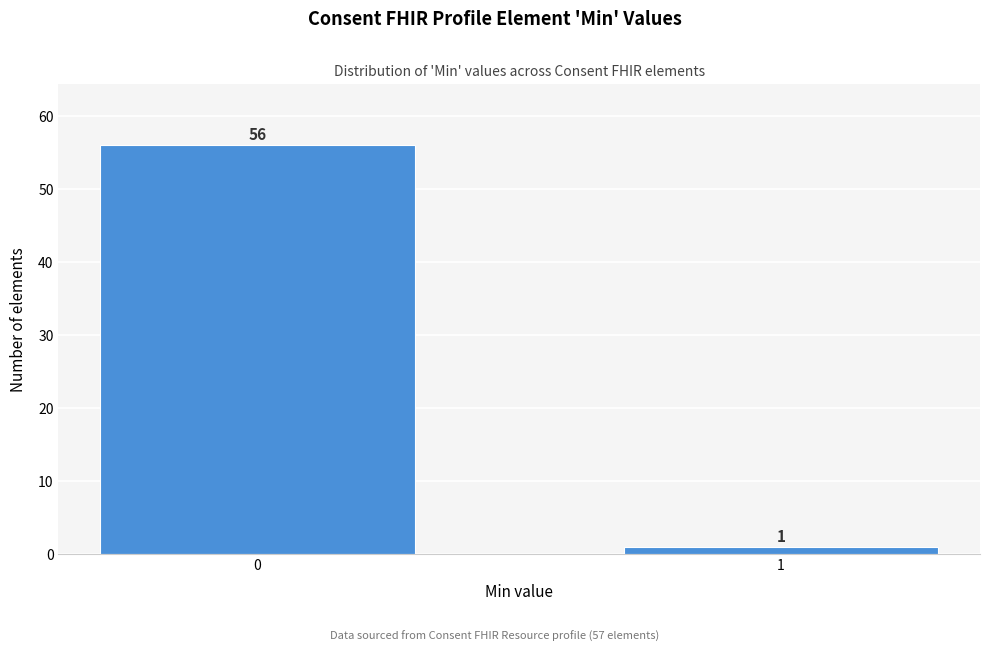

Reading left to right, extract all data points from this chart.

56	1